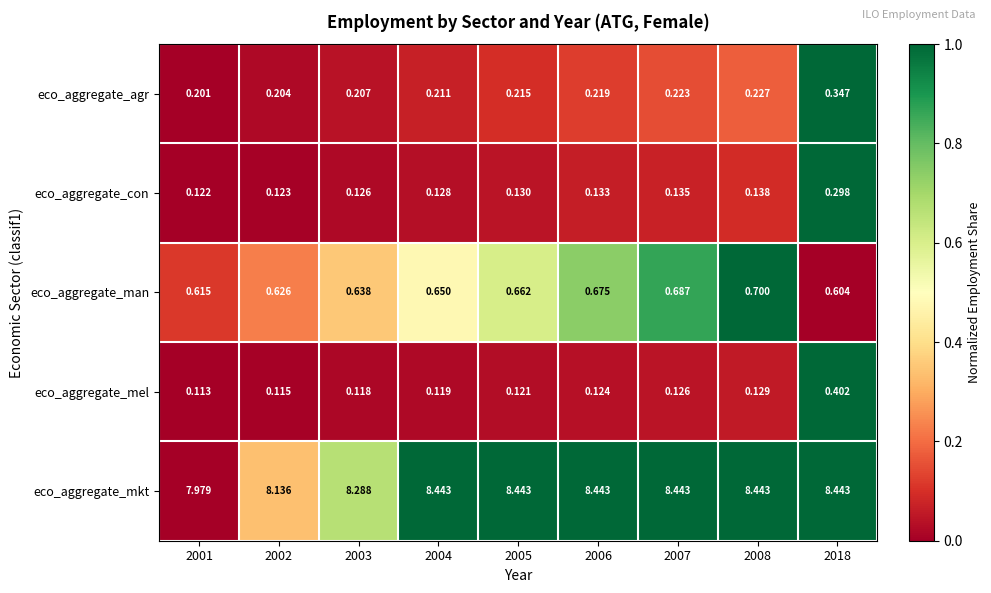

What is the total value across all series at 2008?

9.6